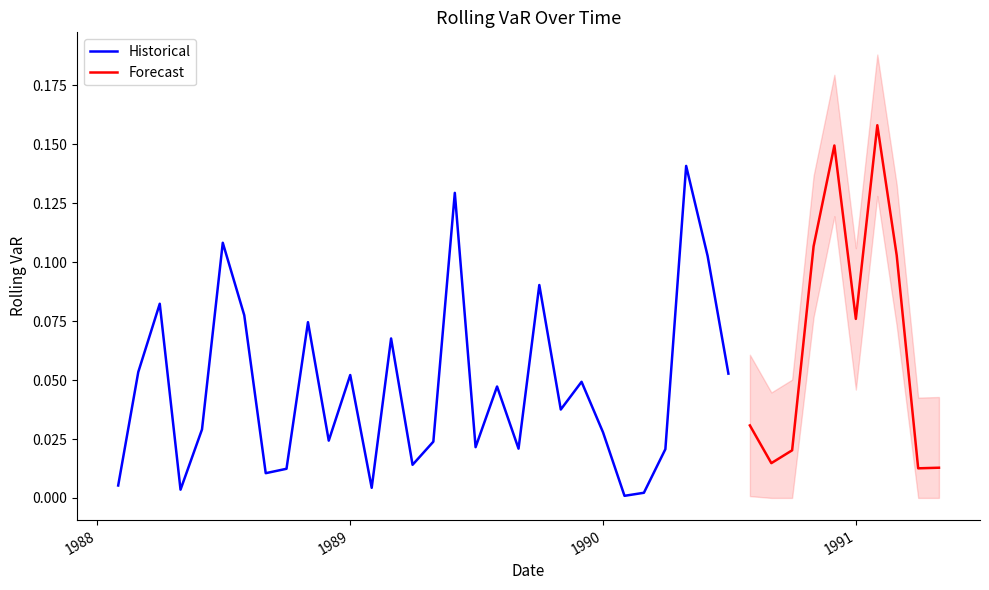

What is the value of the 35th point from the left?

0.1